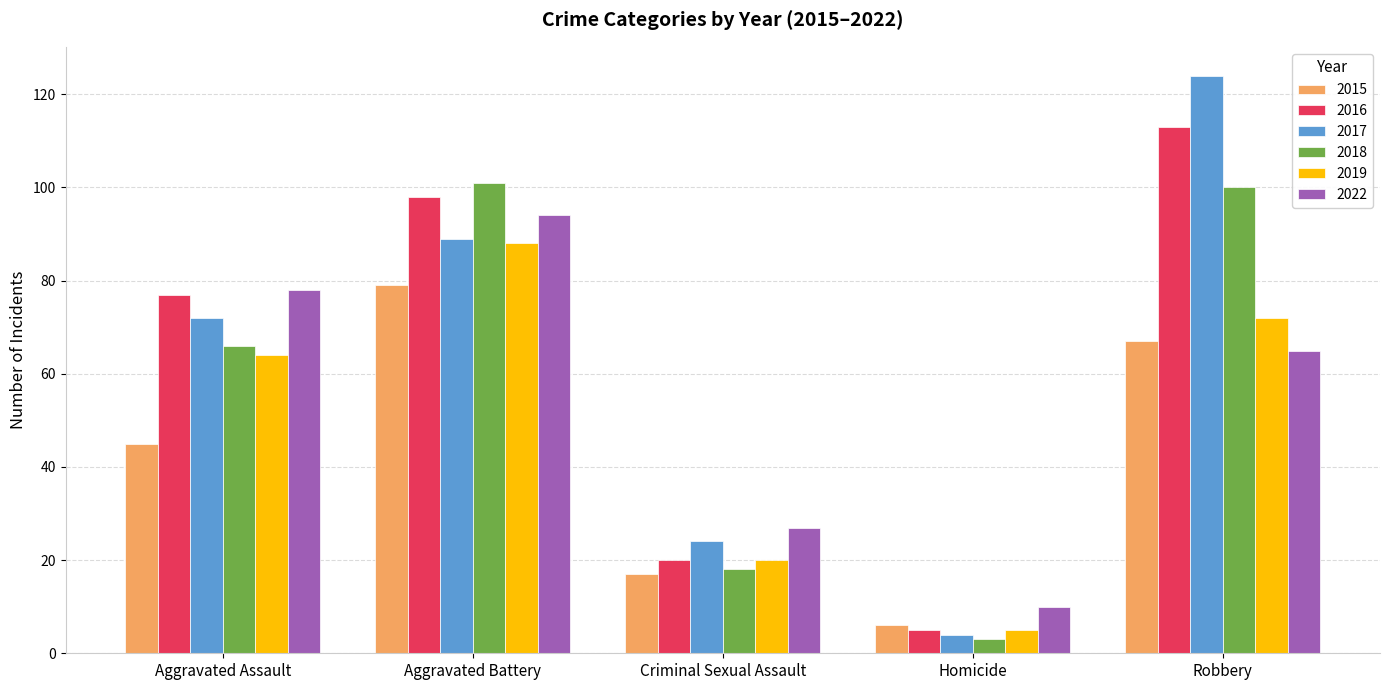

List the series in order of their peak value, highest first.

2017, 2016, 2018, 2022, 2019, 2015